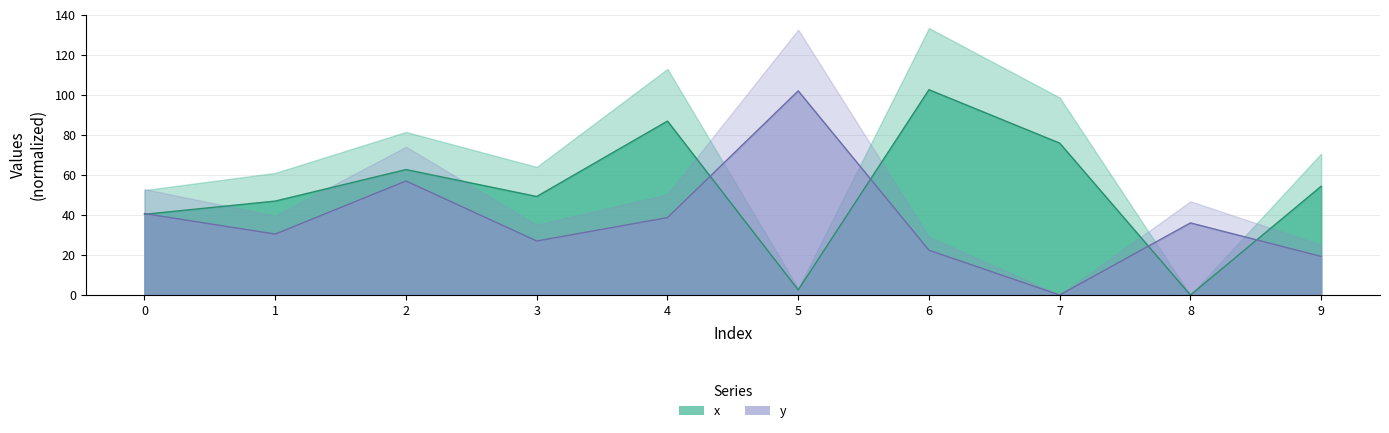

What is the spread (max minus min) of values at 1?

16.5